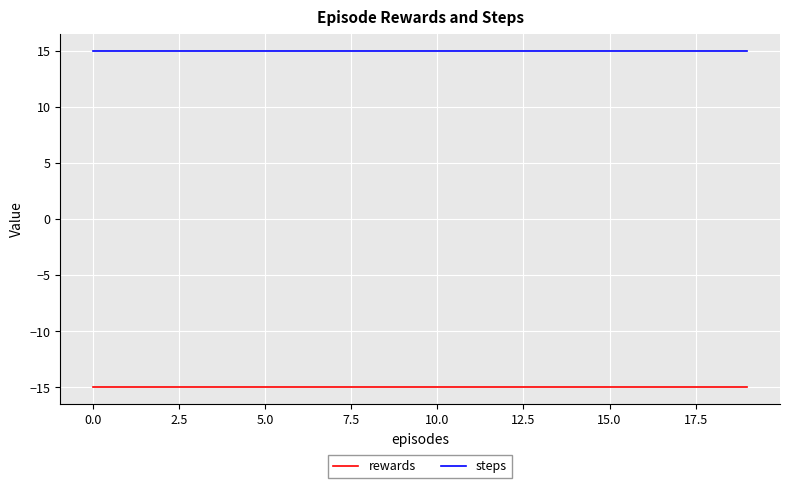

Which series has the largest total across all categories?

steps